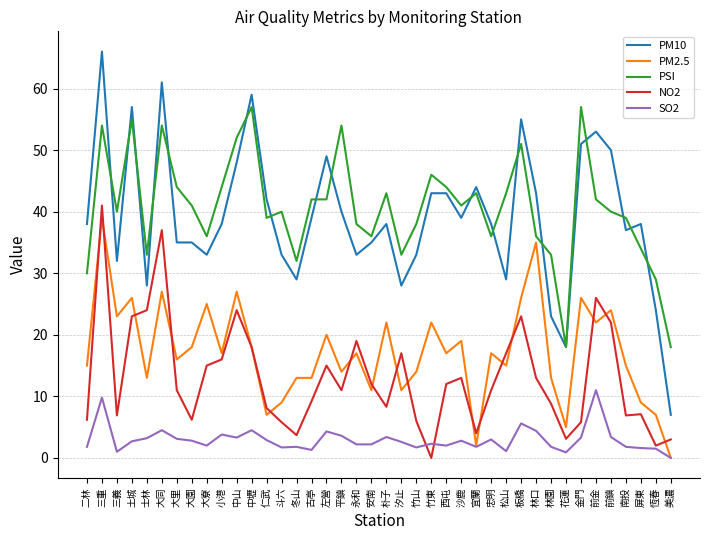

What is the highest value of the SO2 series?

11.0